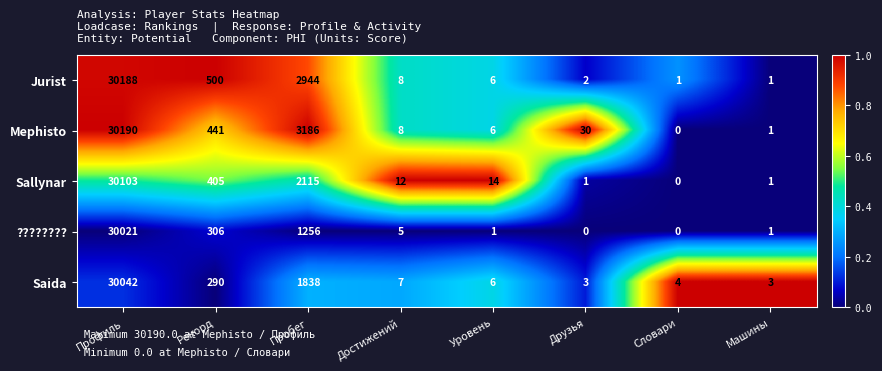

Which category has the highest value across all series?

Профиль